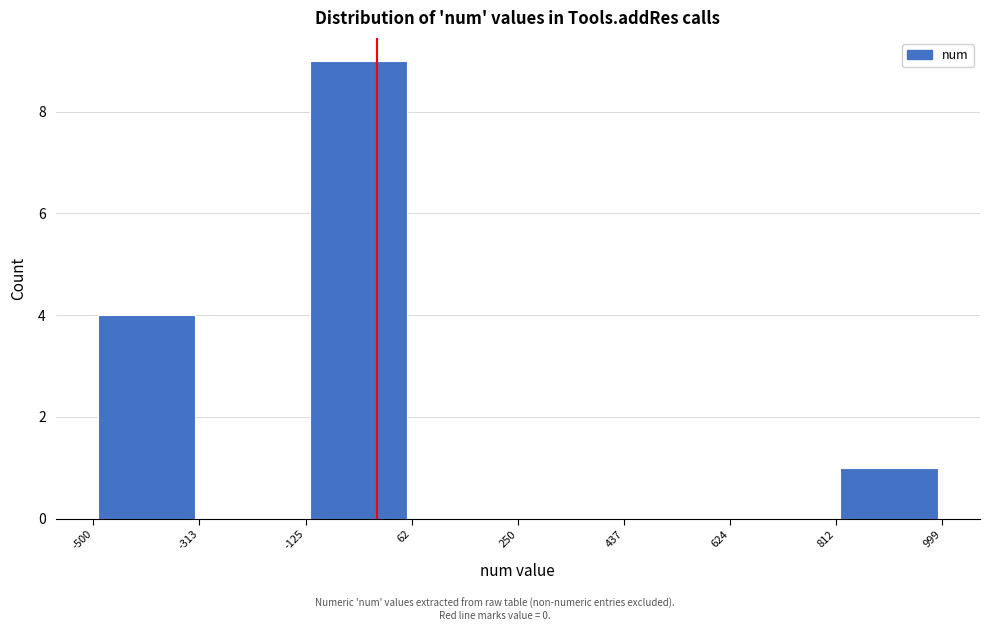

Reading left to right, list every bar in this chart as the range it spans on the x-axis followed by its height. The values are not printed on the chart, so give them approximately, as read against the axis.

-500 to -313: 4
-313 to -125: 0
-125 to 62: 9
62 to 250: 0
250 to 437: 0
437 to 624: 0
624 to 812: 0
812 to 999: 1